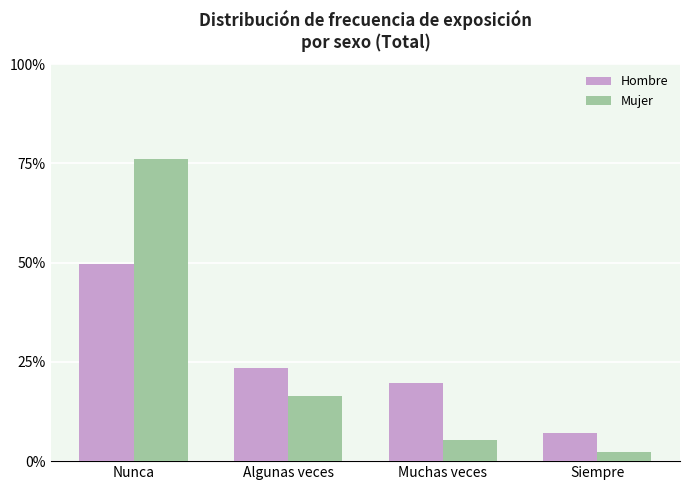

Are the bars grouped side by side (vs. stacked)?

Yes